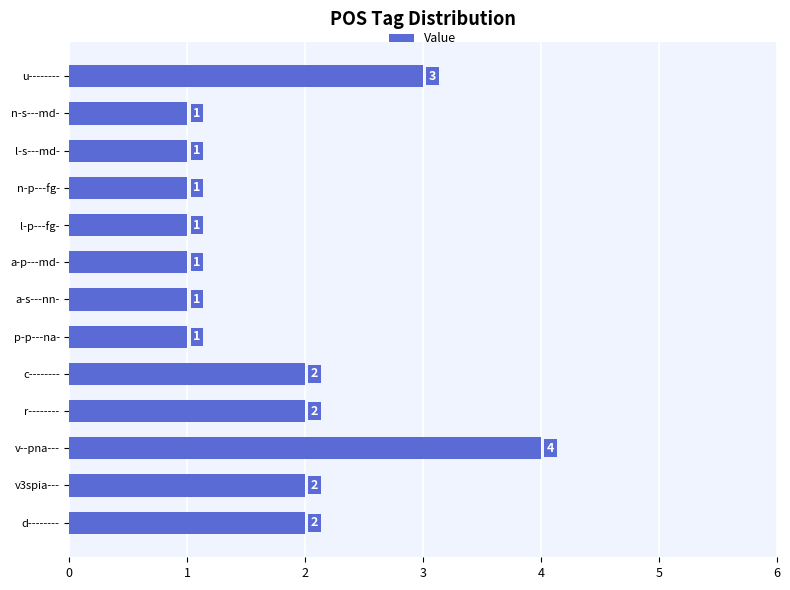

The chart shows a value of 1 at n-p---fg-. True or false?

True